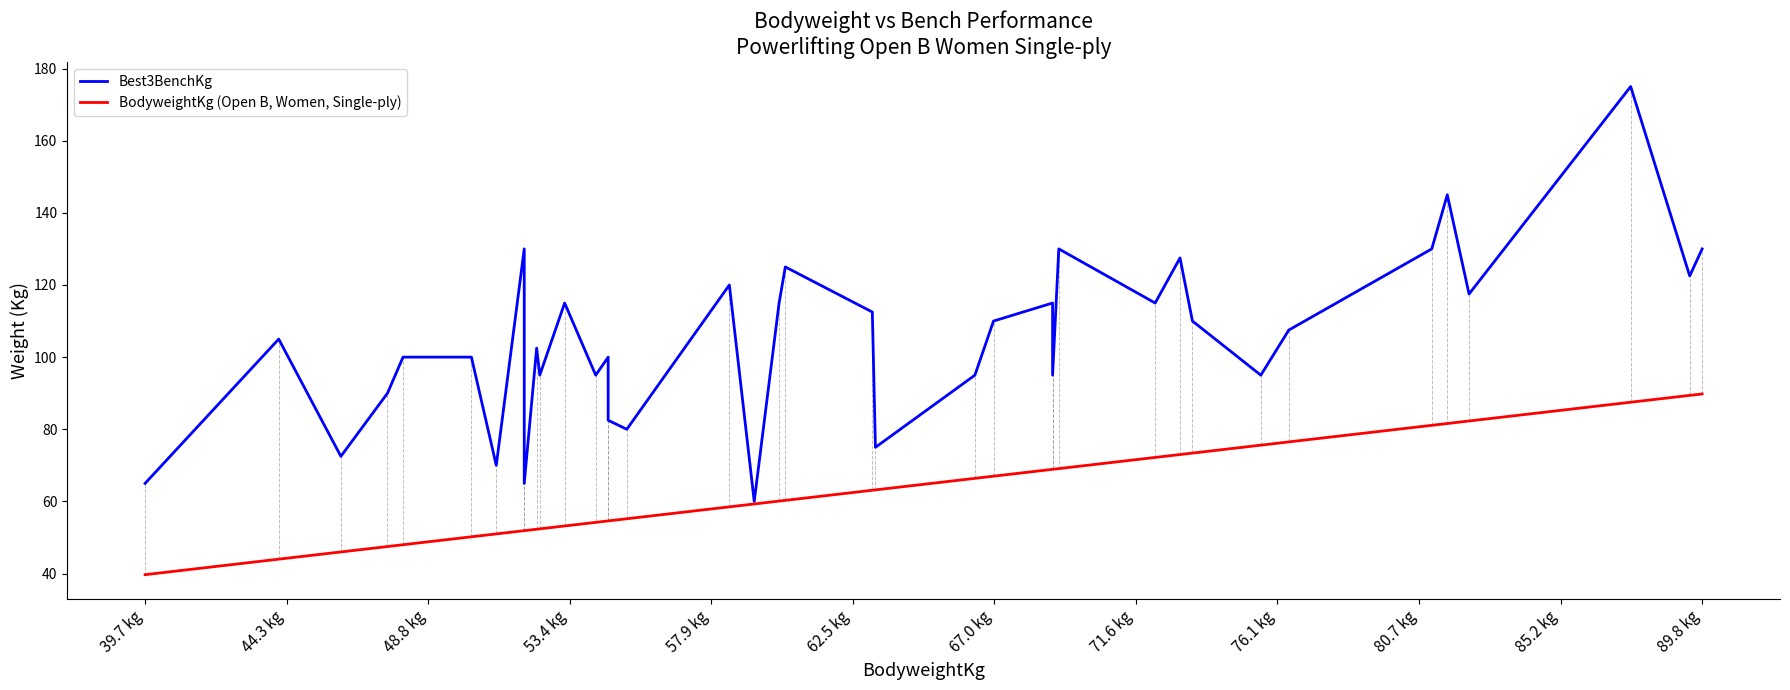

Which category has the lowest value across all series?

39.7 kg